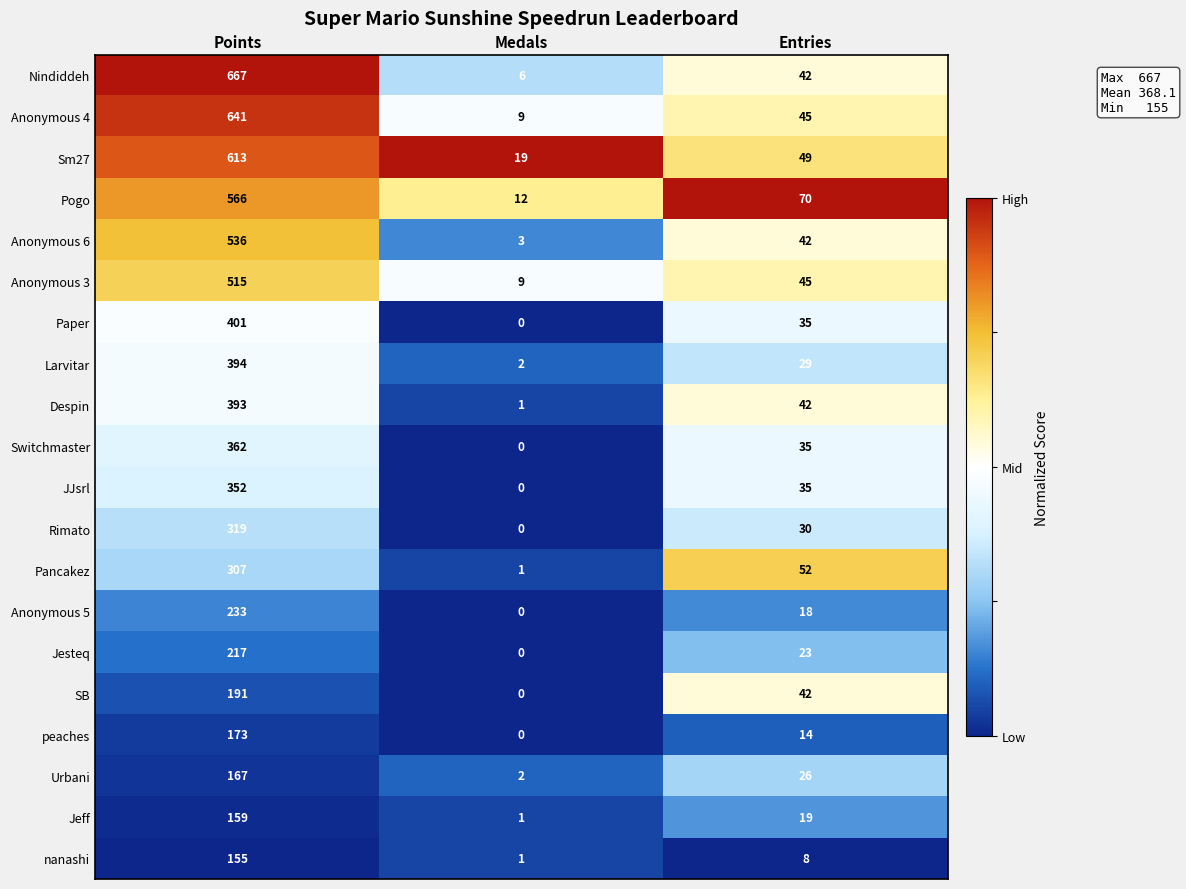

List the labels in order of Jesteq value, largest first.

Points, Entries, Medals